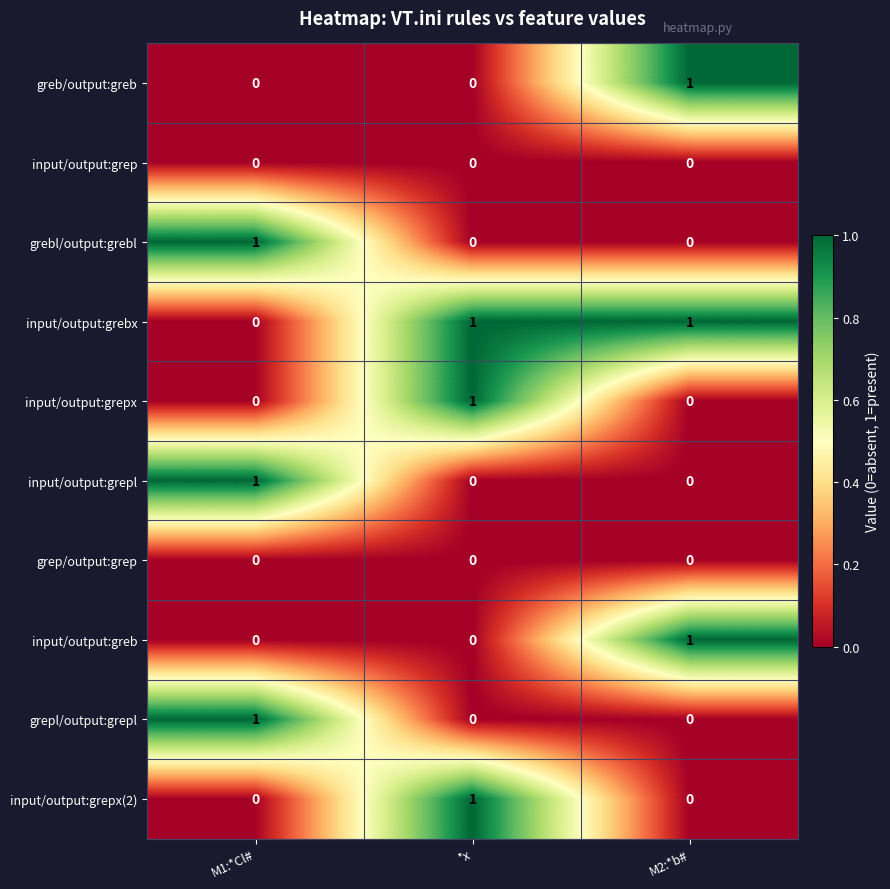

Which series has the largest total across all categories?

input/output:grebx